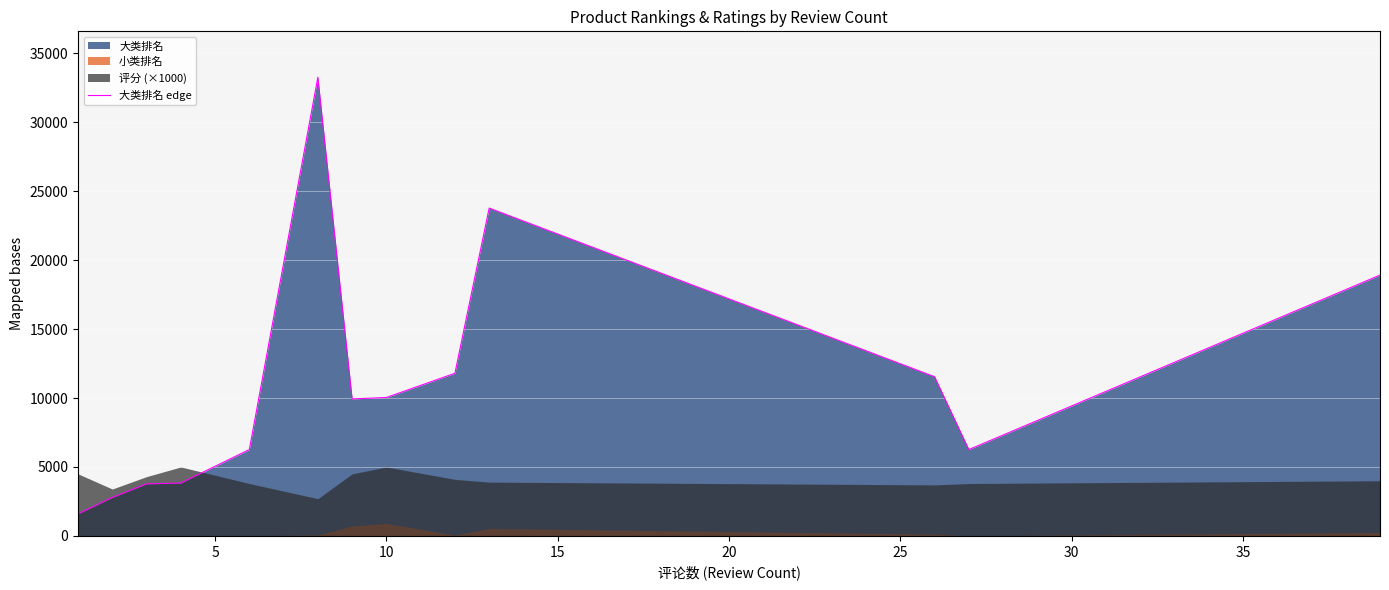

What is the highest value of the 大类排名 edge series?

33266